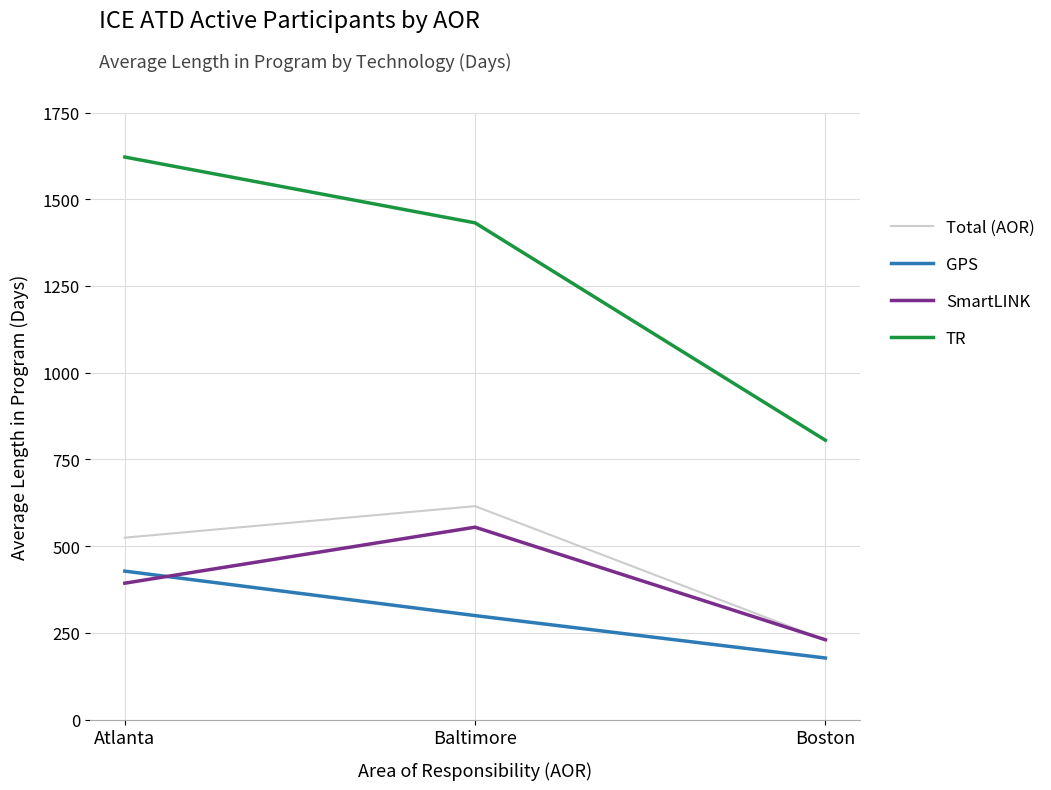

At which category is the sum across all series the highest?

Atlanta